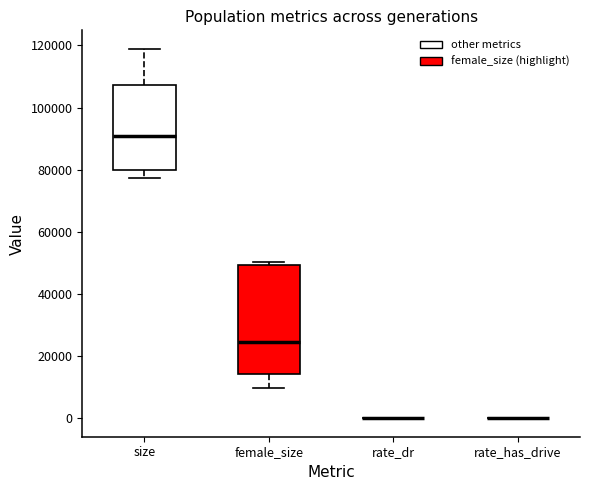

Reading left to right, transcribe this box plot: for each box, give where its median line is, the range the box spans, and where its two whiskers end, as read against the y-axis. The values are not printed on the chart, so give them approximately, as read against the axis.

size: median 90000, box 80000 to 108000, whiskers 78000 to 118000
female_size: median 24000, box 14000 to 50000, whiskers 10000 to 50000 (just above the box's upper edge)
rate_dr: box collapsed to a line at 0, whiskers 0 to 0
rate_has_drive: box collapsed to a line at 0, whiskers 0 to 0